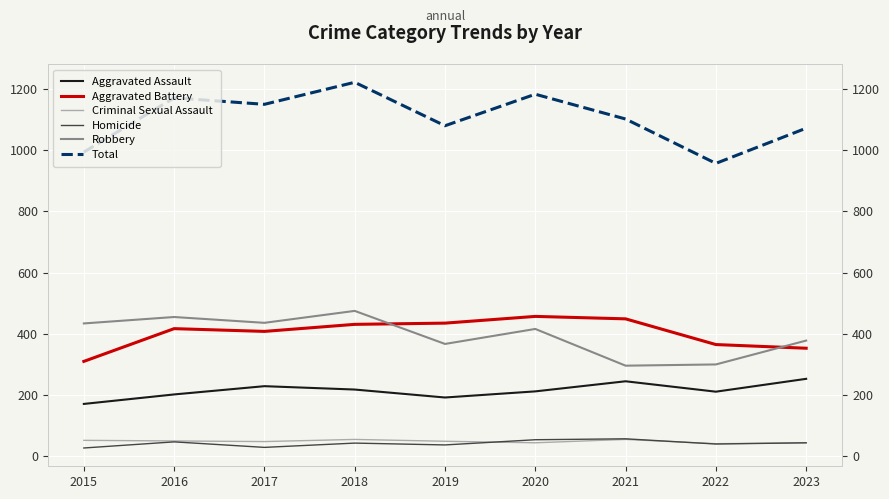

Which has a higher value, 2020 or 2023?

2023